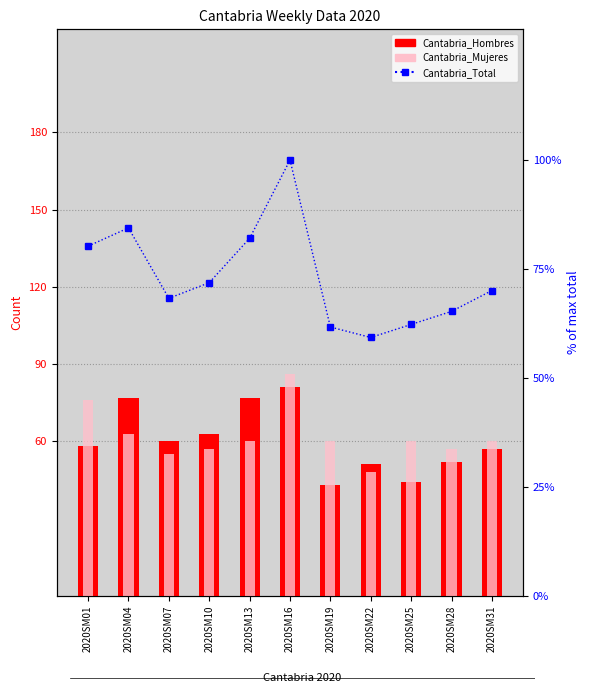

Does the chart contain stacked bars?

No